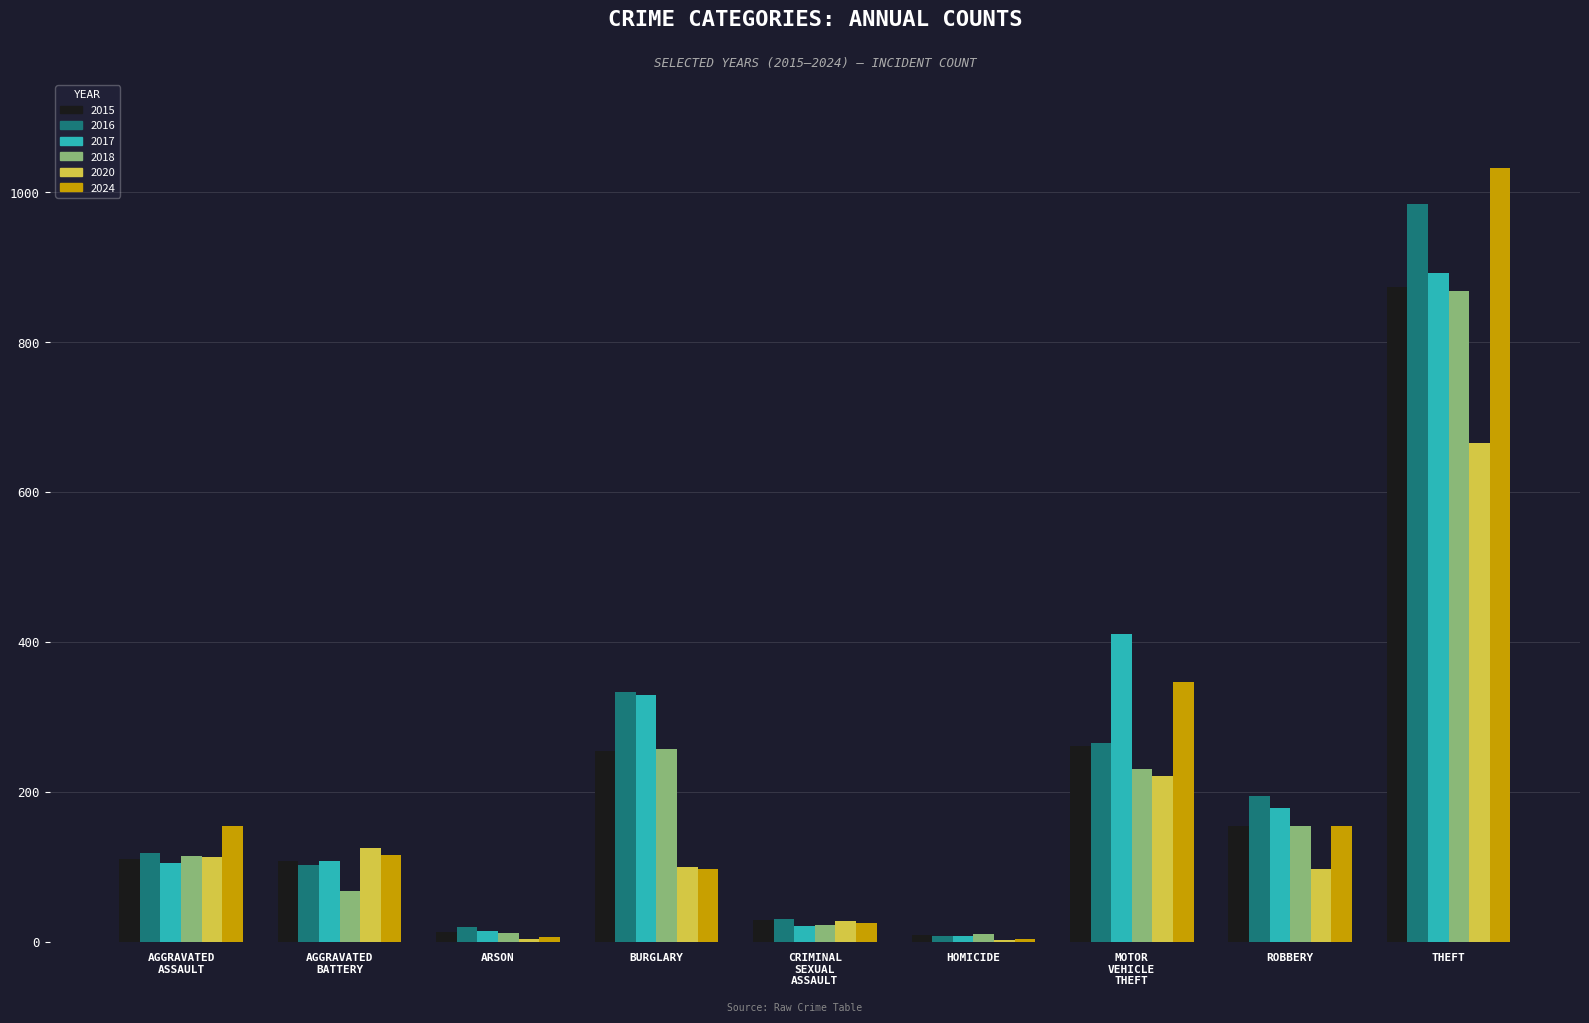

What is the sum of all 2015 values?

1812